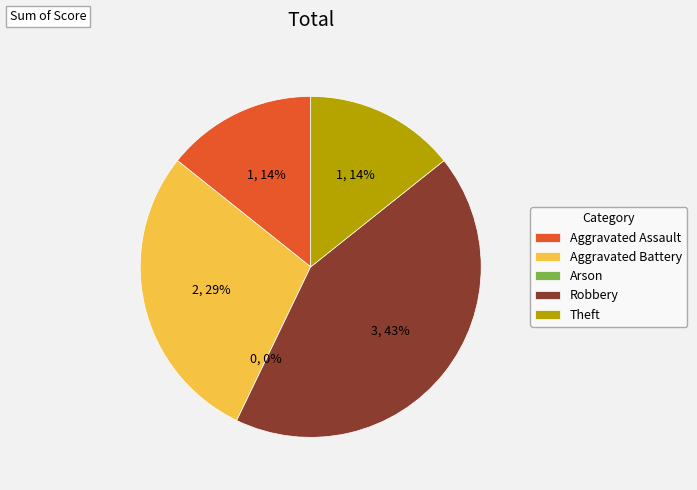

What is the smallest slice in the pie chart?

Arson